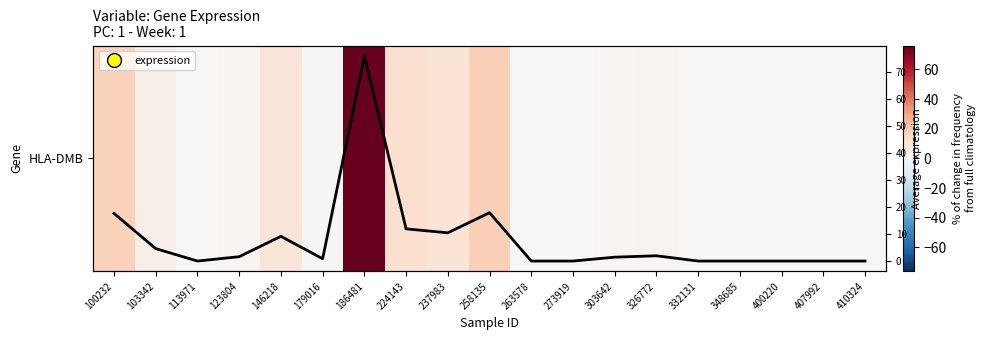

What is the difference between the second highest and second lowest values in the Mean expression series?

17.9